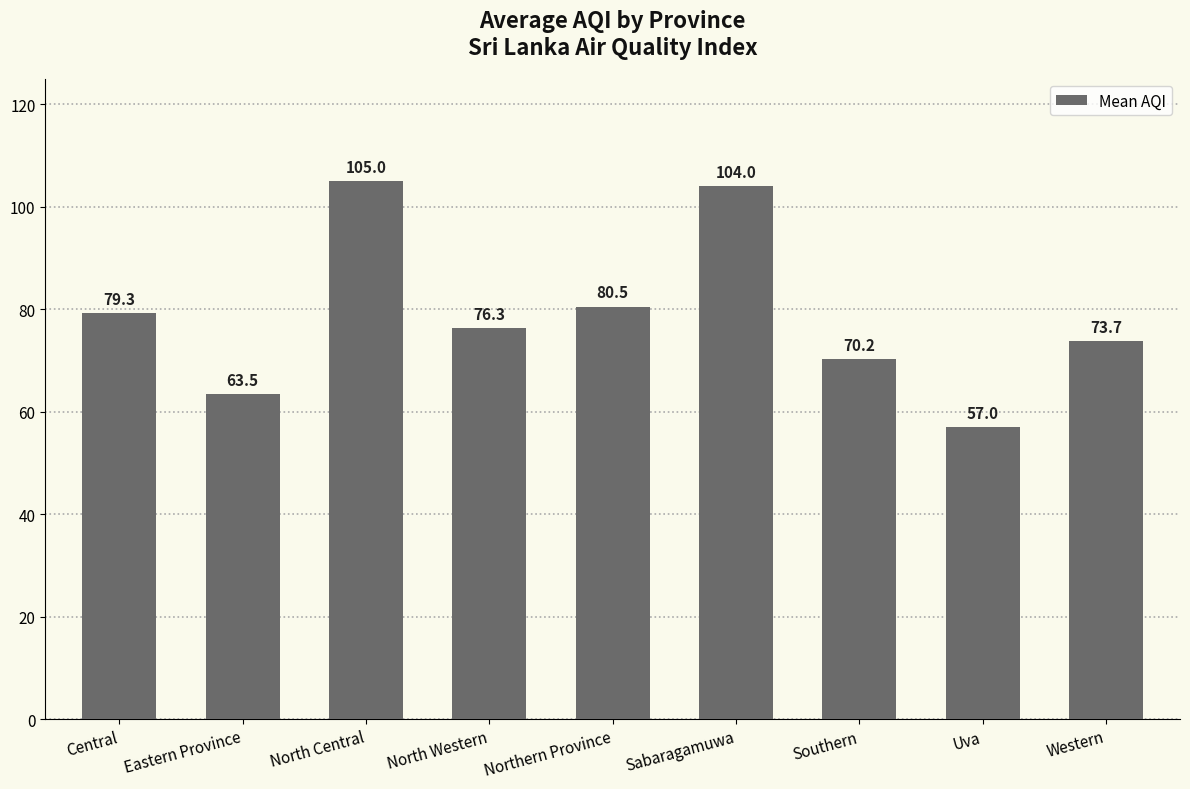

True or false: the data shows 83.9 at Uva.

False